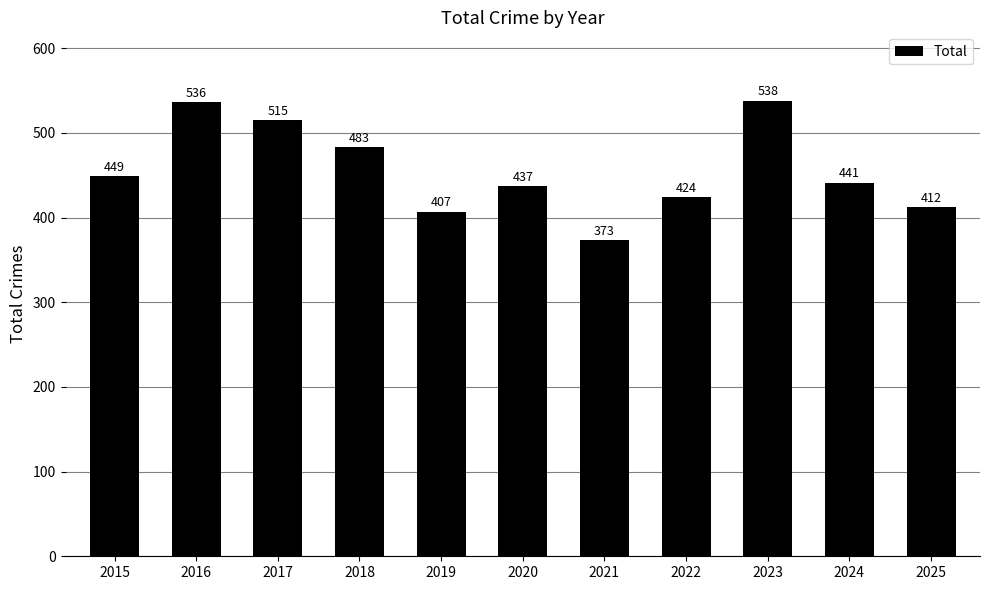

What is the value of the 10th bar from the left?

441